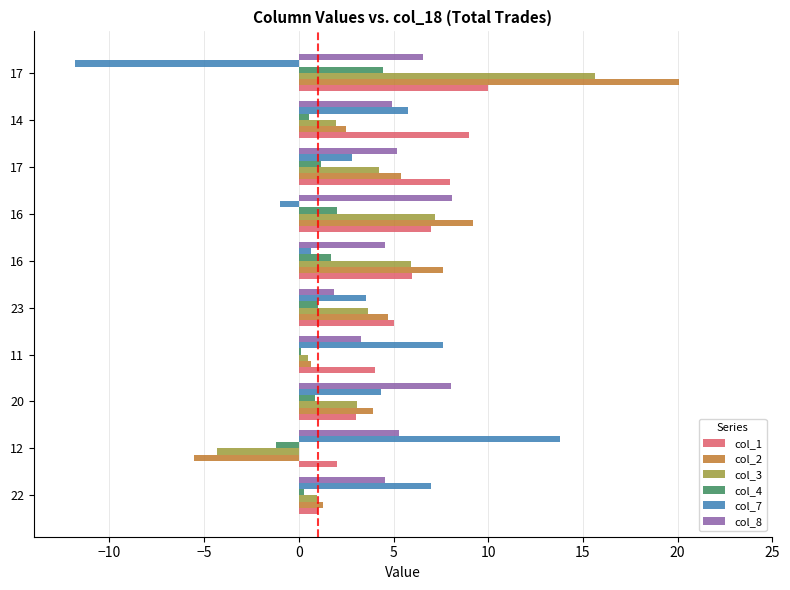

What are all the series names shown in the legend?

col_1, col_2, col_3, col_4, col_7, col_8